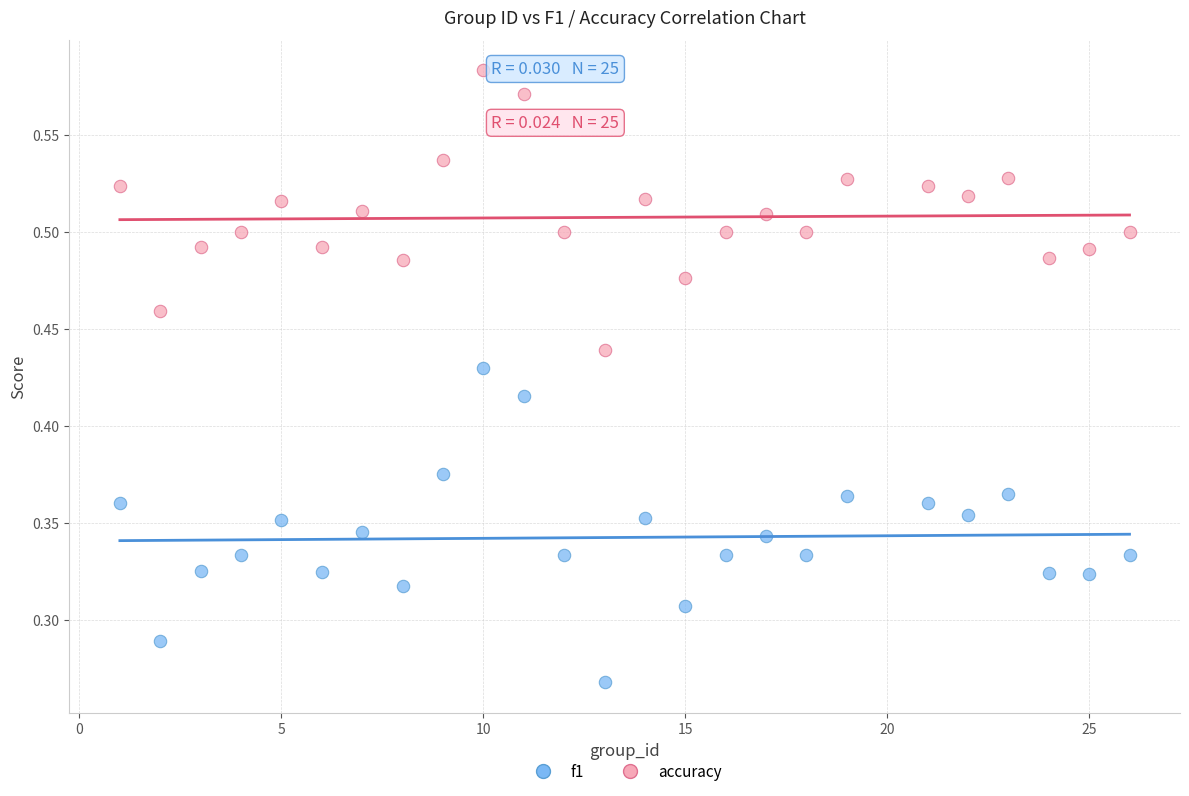

Which series has the largest Y range (max minus min)?

f1